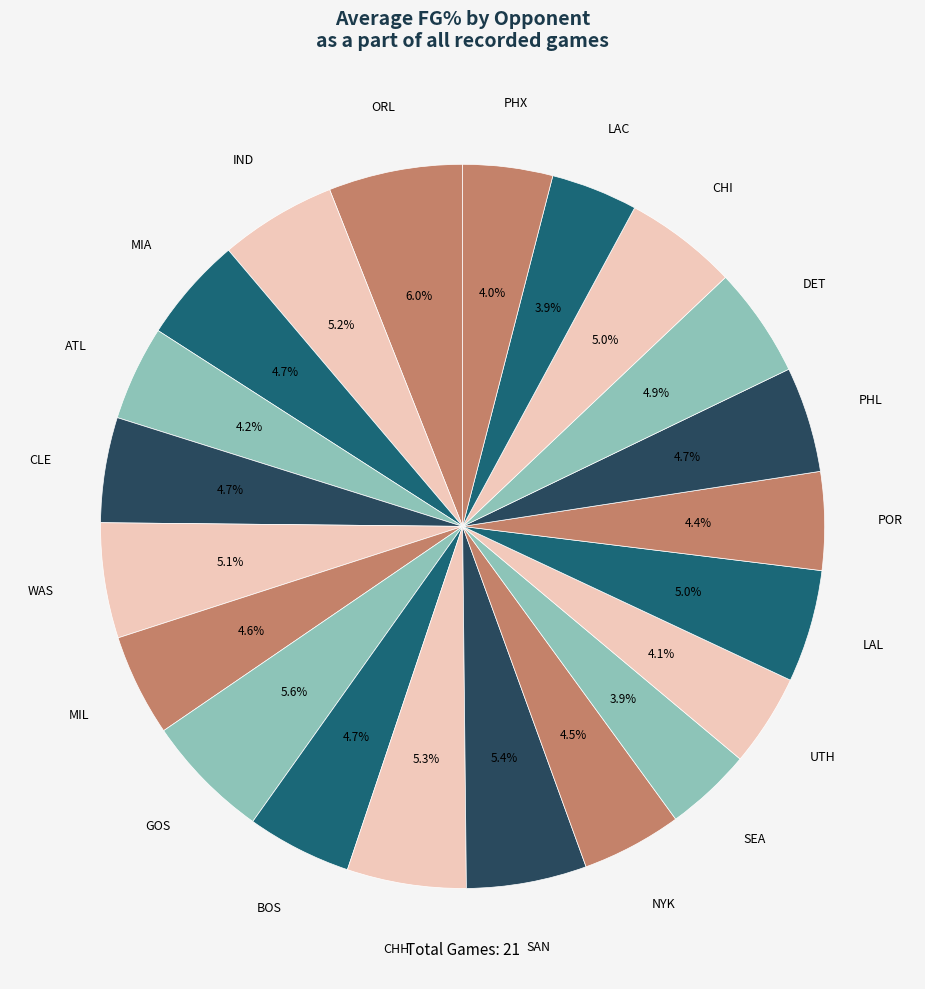

True or false: LAL accounts for 1% of the total.

False